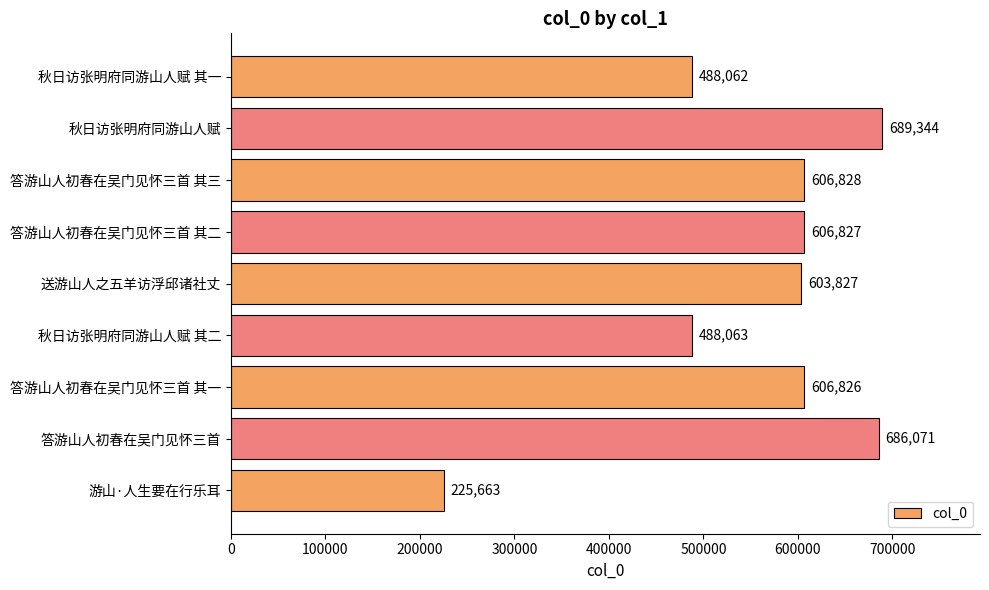

Approximately how many times larger is the value at 游山·人生要在行乐耳 compared to 秋日访张明府同游山人赋?

0.3